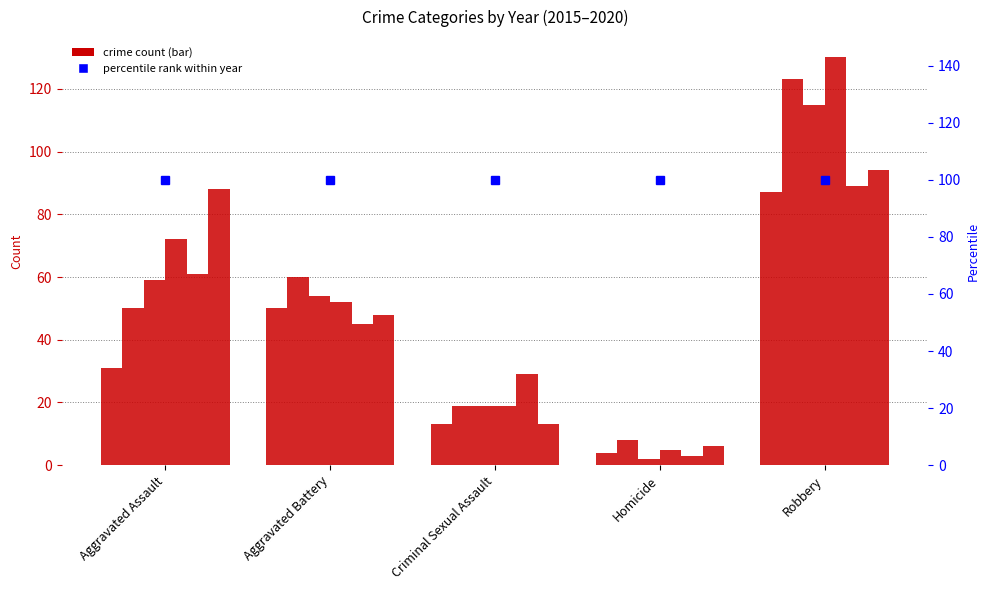

List the labels in order of 2018 value, largest first.

Robbery, Aggravated Assault, Aggravated Battery, Criminal Sexual Assault, Homicide